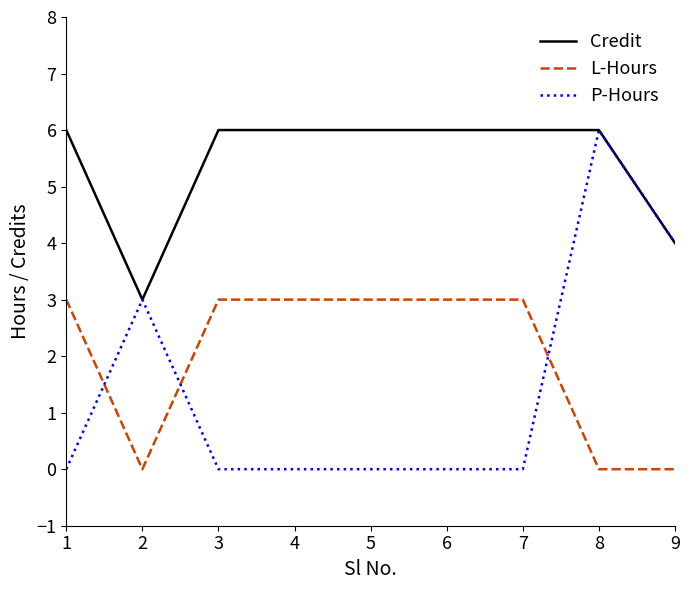

What is the greatest value displayed?

6